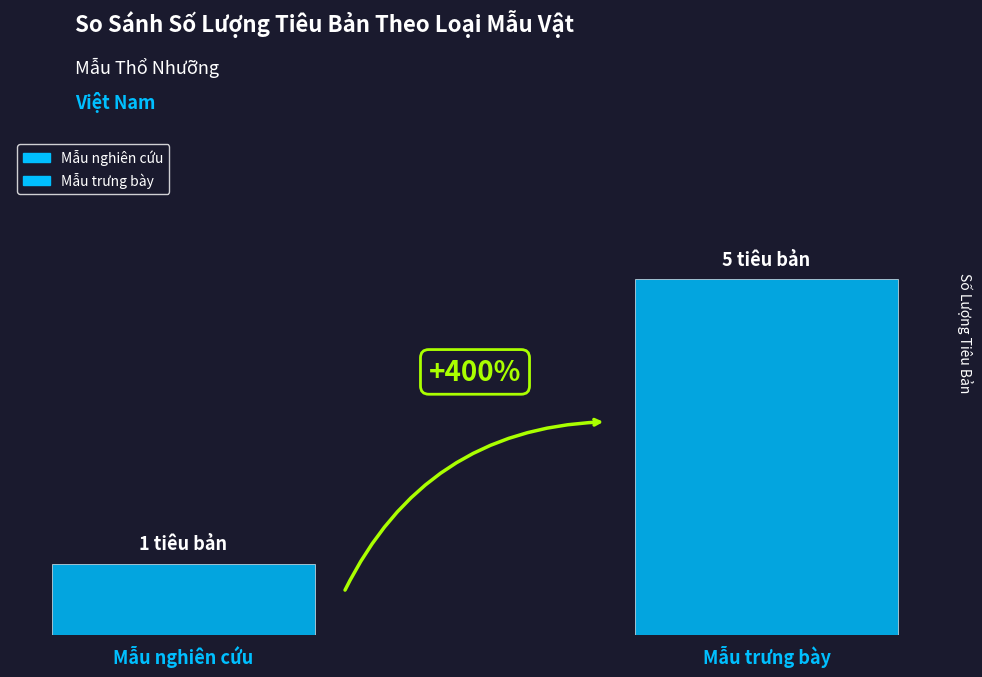

Does the chart contain any negative values?

No